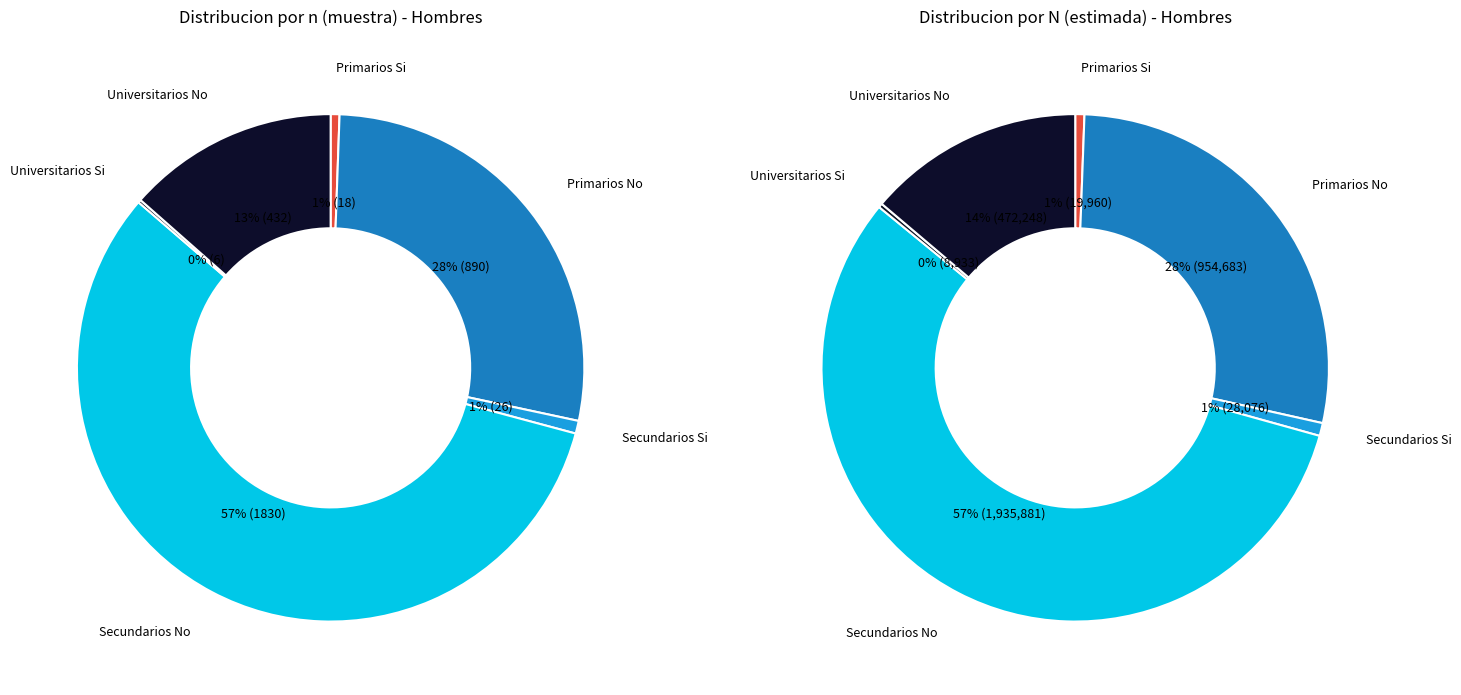

To the nearest percent, what is the difference between the largest and smallest slice percentages?

56%